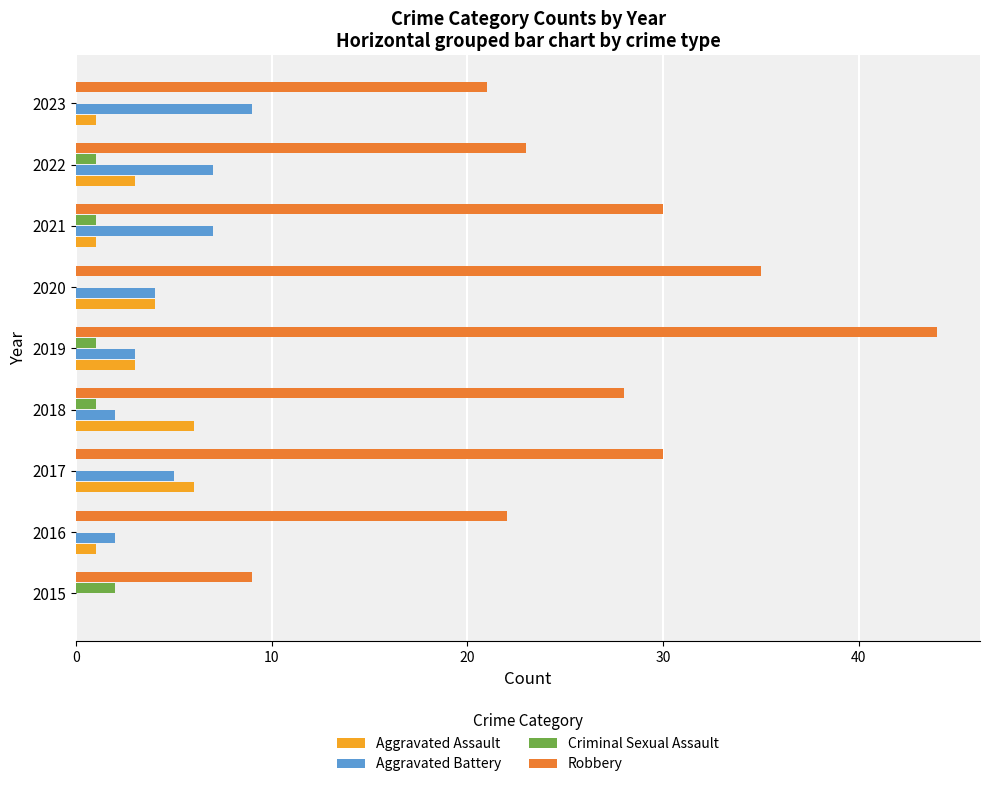

What is the maximum value shown in the chart?

44